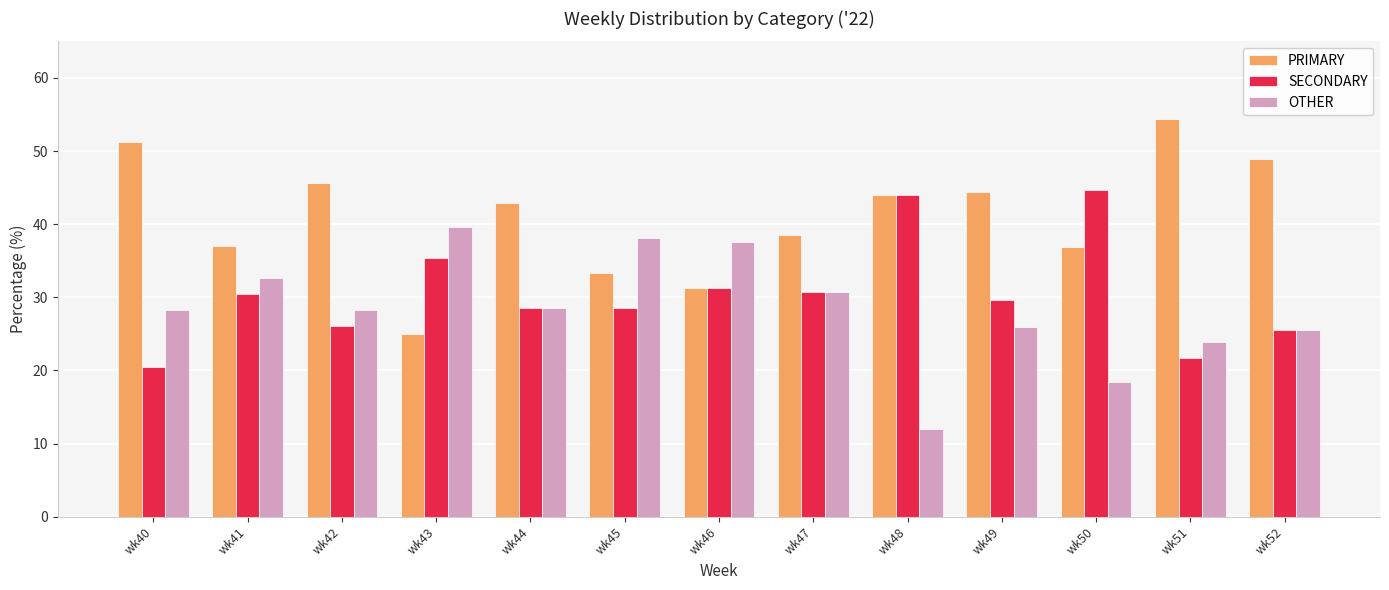

What is the smallest value displayed?

12.0